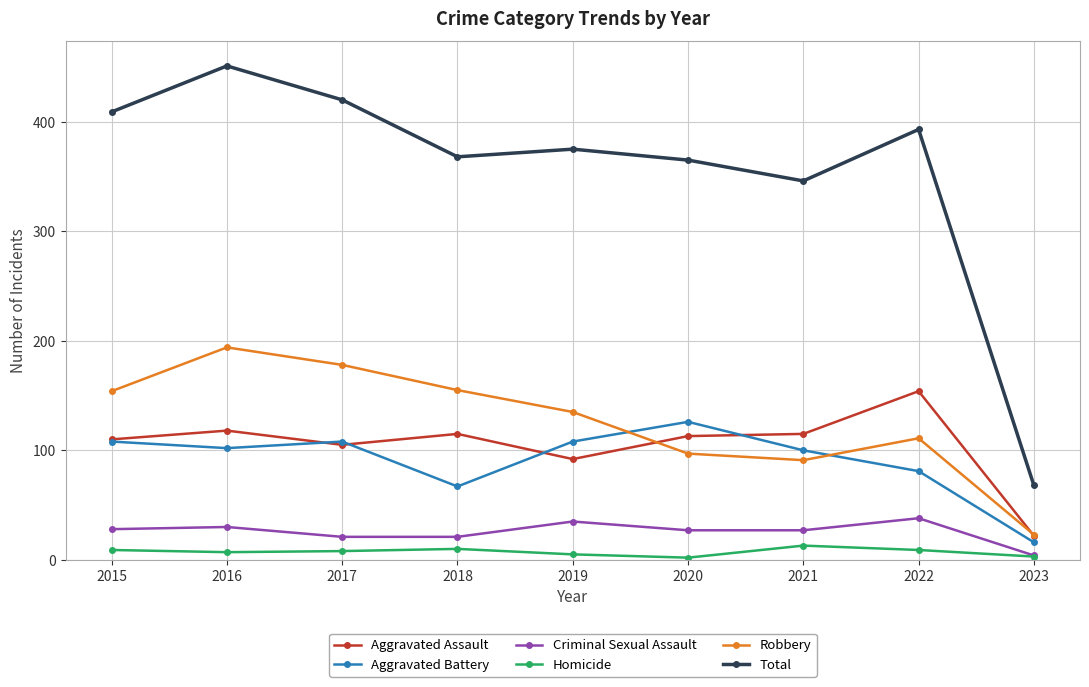

Where is the first local minimum for Aggravated Battery?

2016